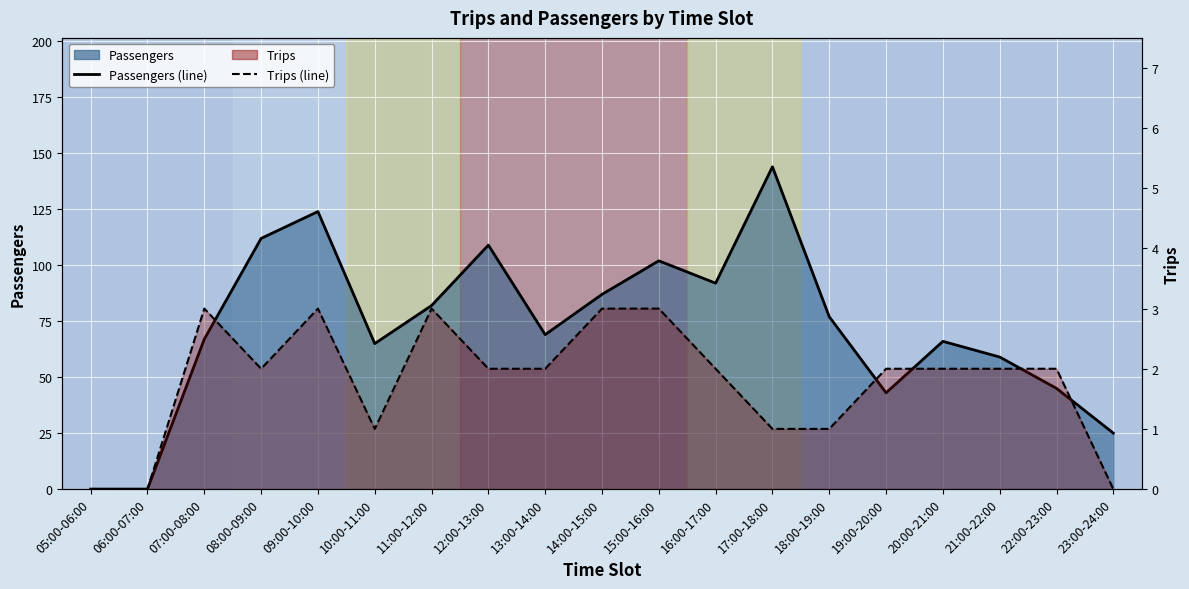

Which series has the largest total across all categories?

Passengers (line)